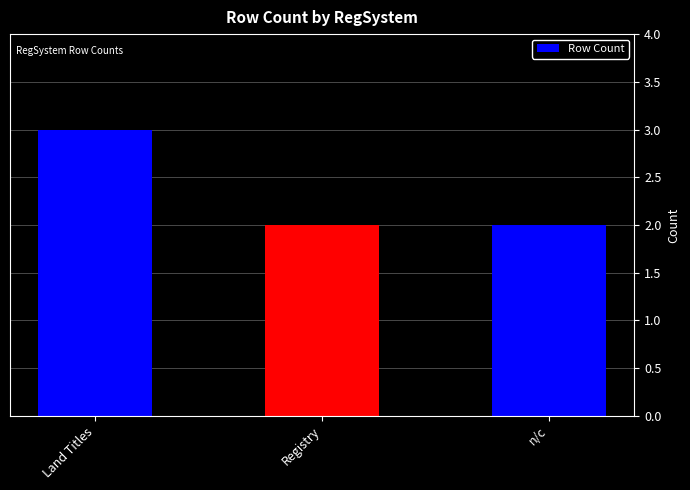

Which category has the highest value across all series?

Land Titles